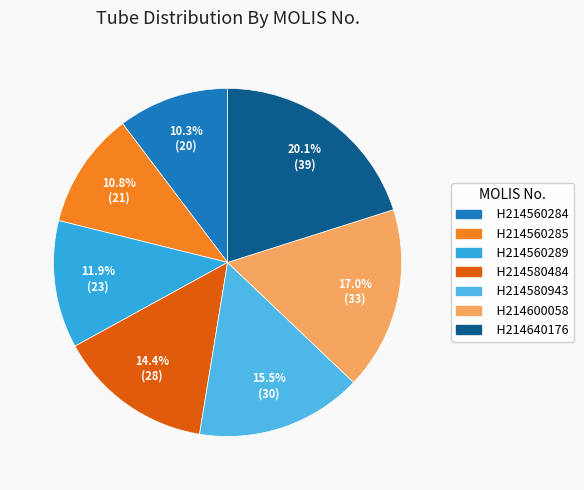

Between H214580943 and H214560285, which is larger?

H214580943